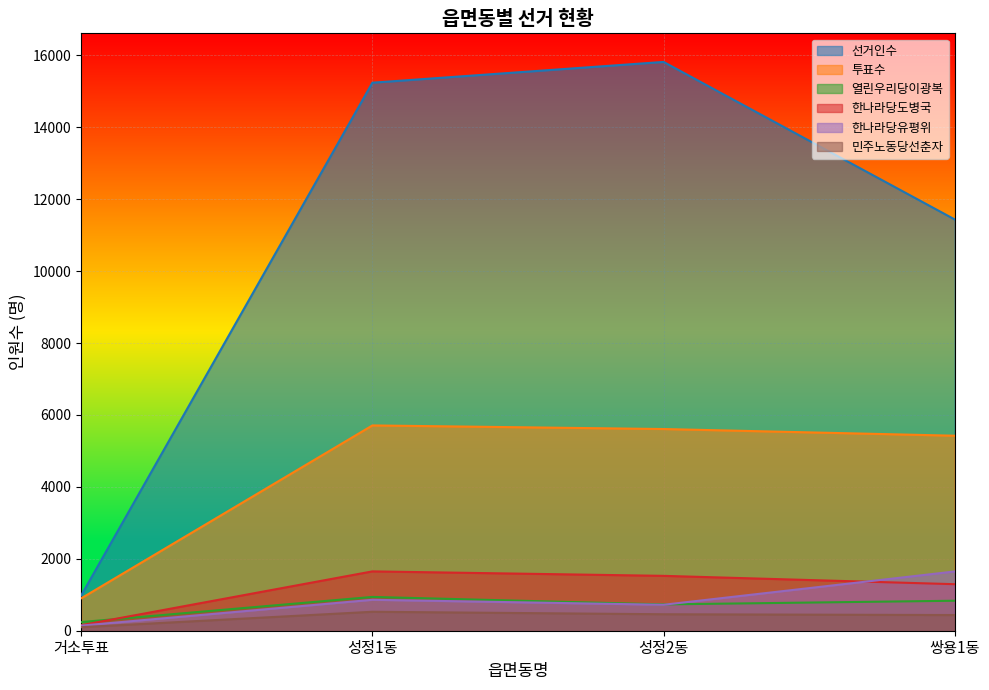

Count the number of categories in the chart.

4